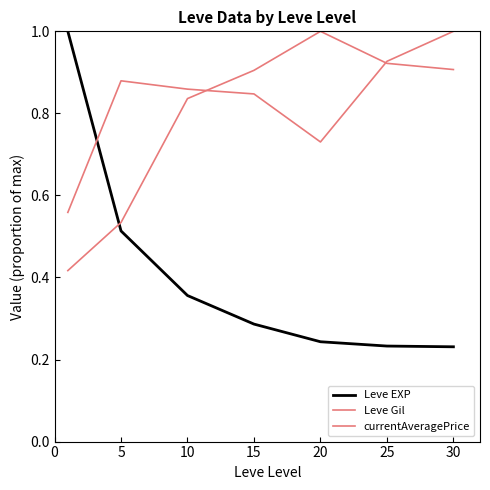

Where is the first local minimum for currentAveragePrice?

20